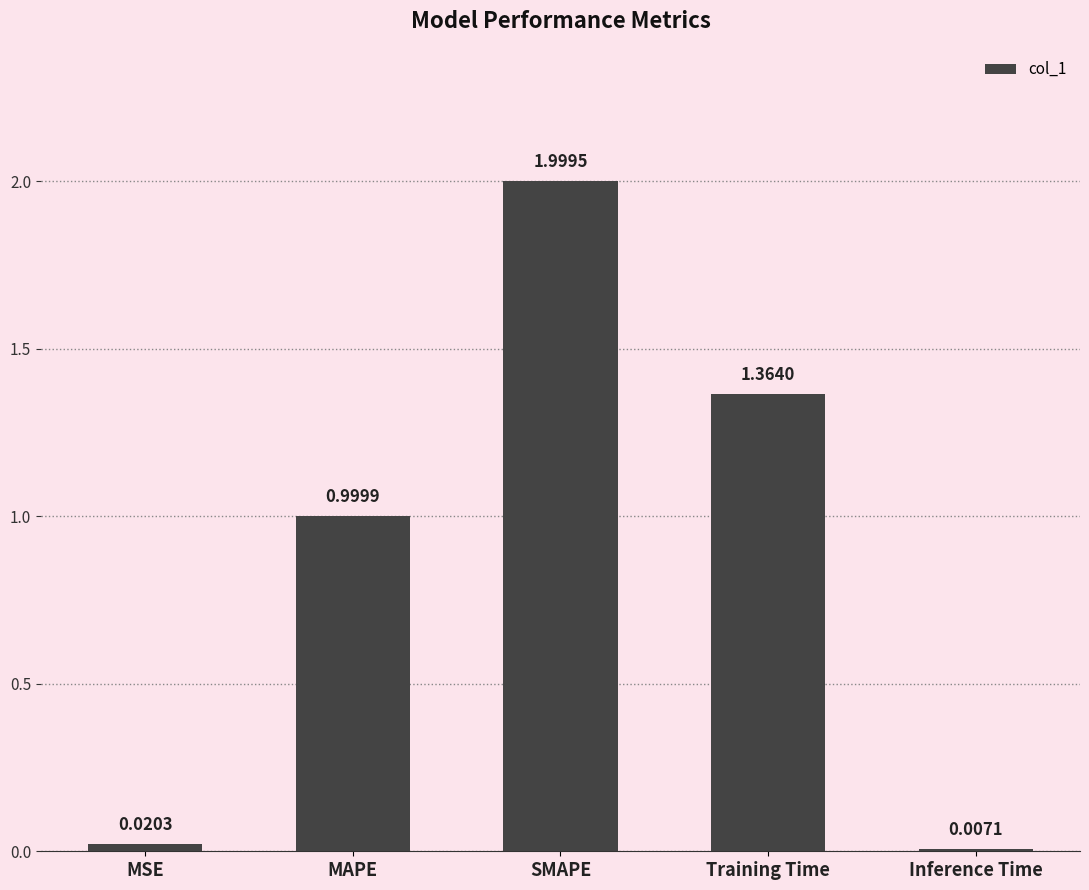

Where is the data nearest to the value 1?

MAPE